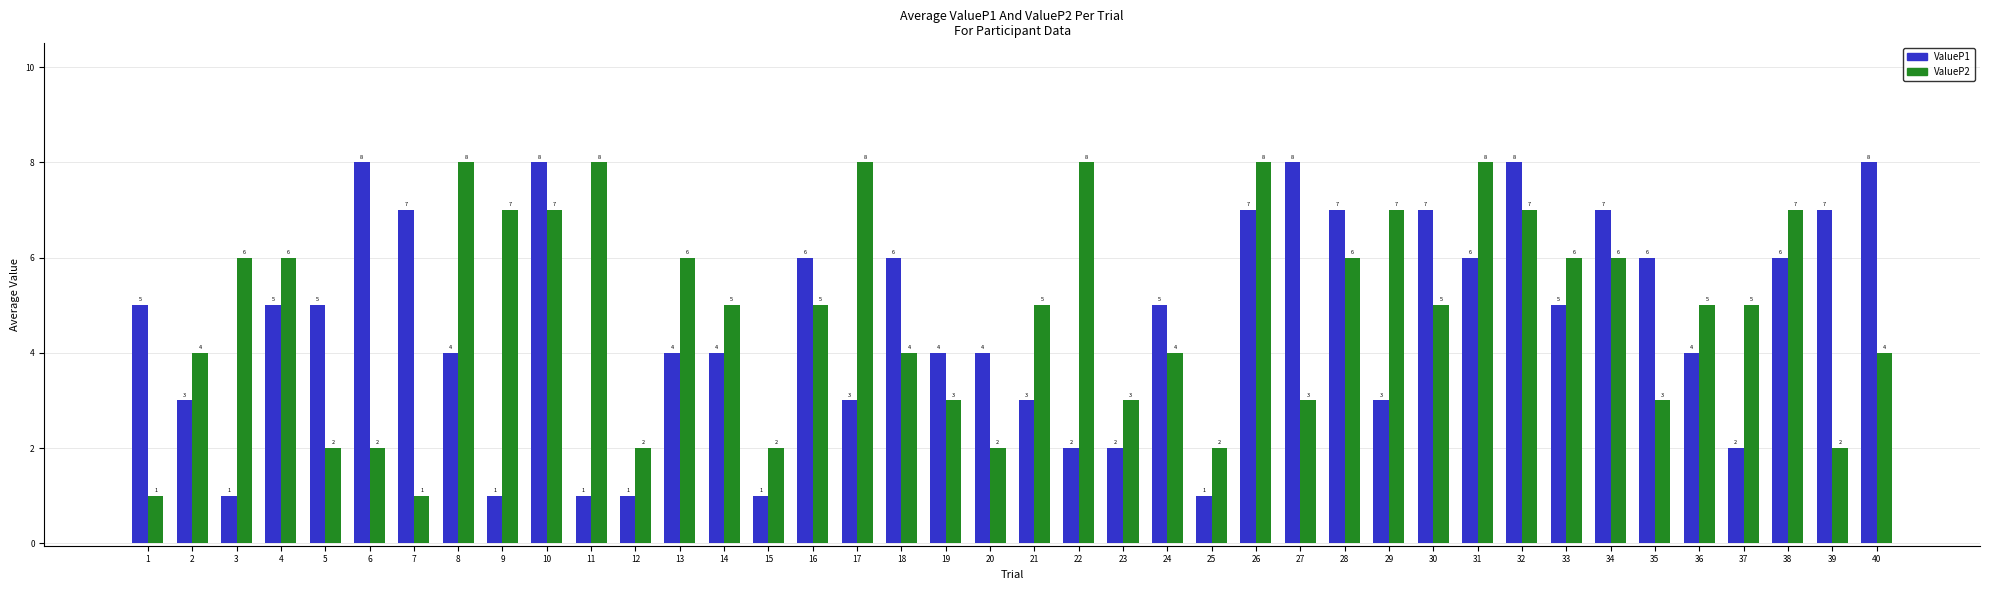

What is the value of the ValueP2 bar at the 20th from the left?

2